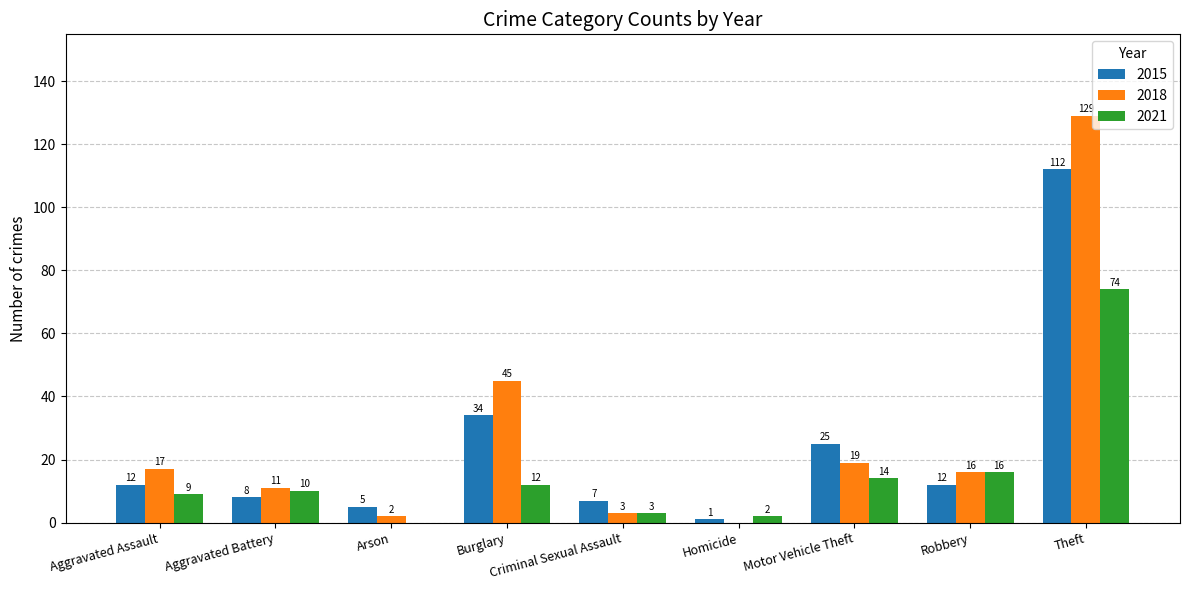

Read the 2018 value at Aggravated Battery, to the nearest 10.

10